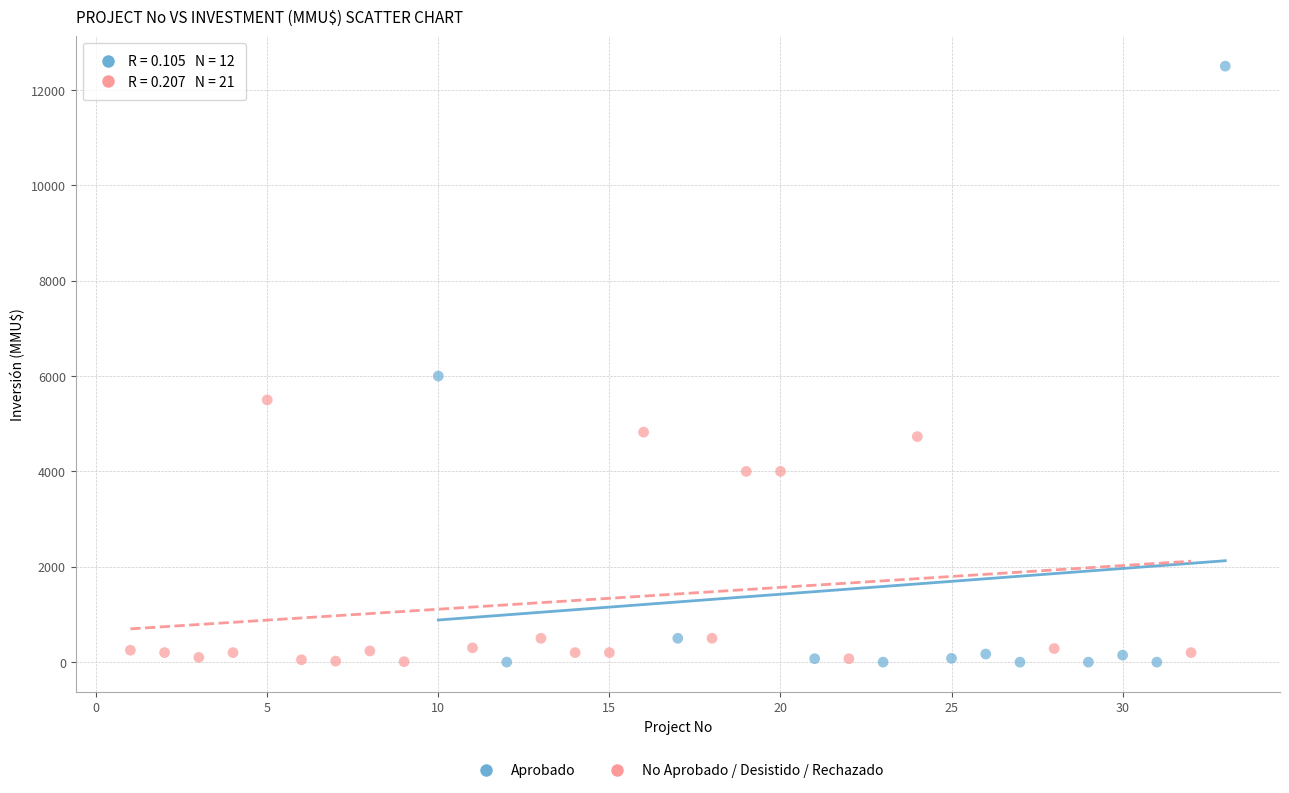

Which series reaches the maximum Y coordinate?

Aprobado